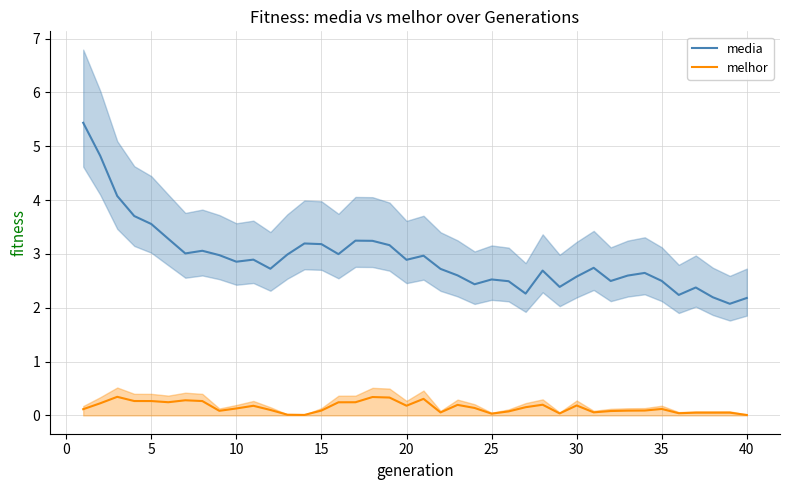

True or false: melhor and media cross at least once.

False